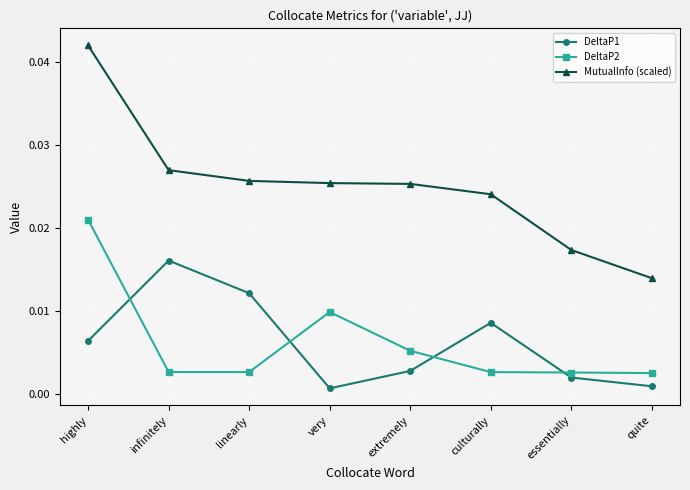

Which series has the largest range (max minus min)?

MutualInfo (scaled)